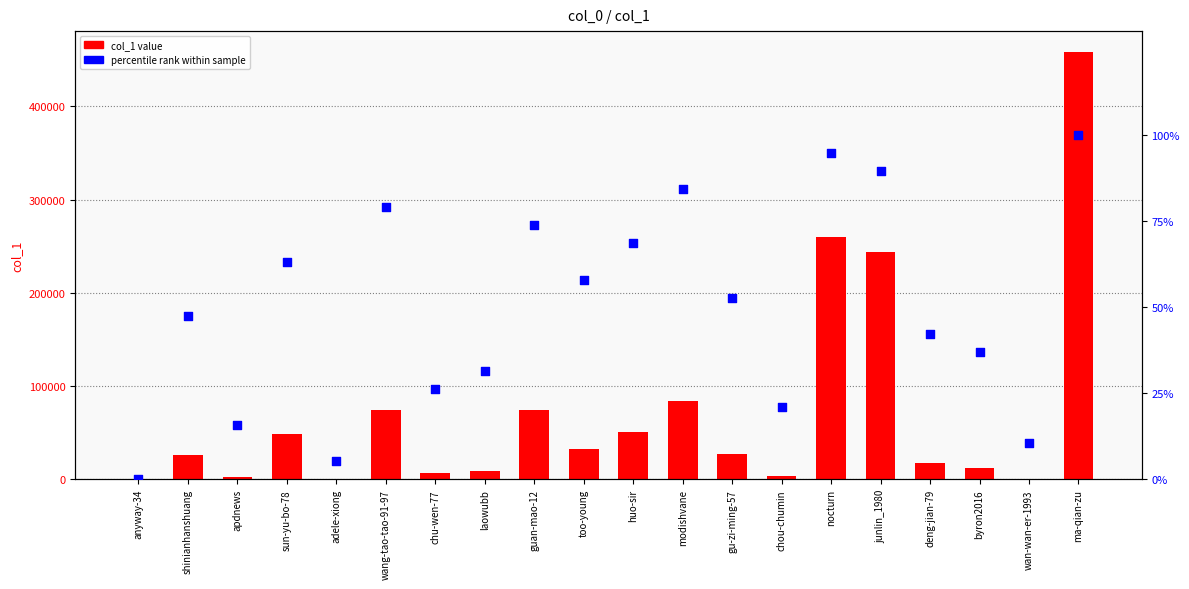

At which category is the sum across all series the highest?

ma-qian-zu